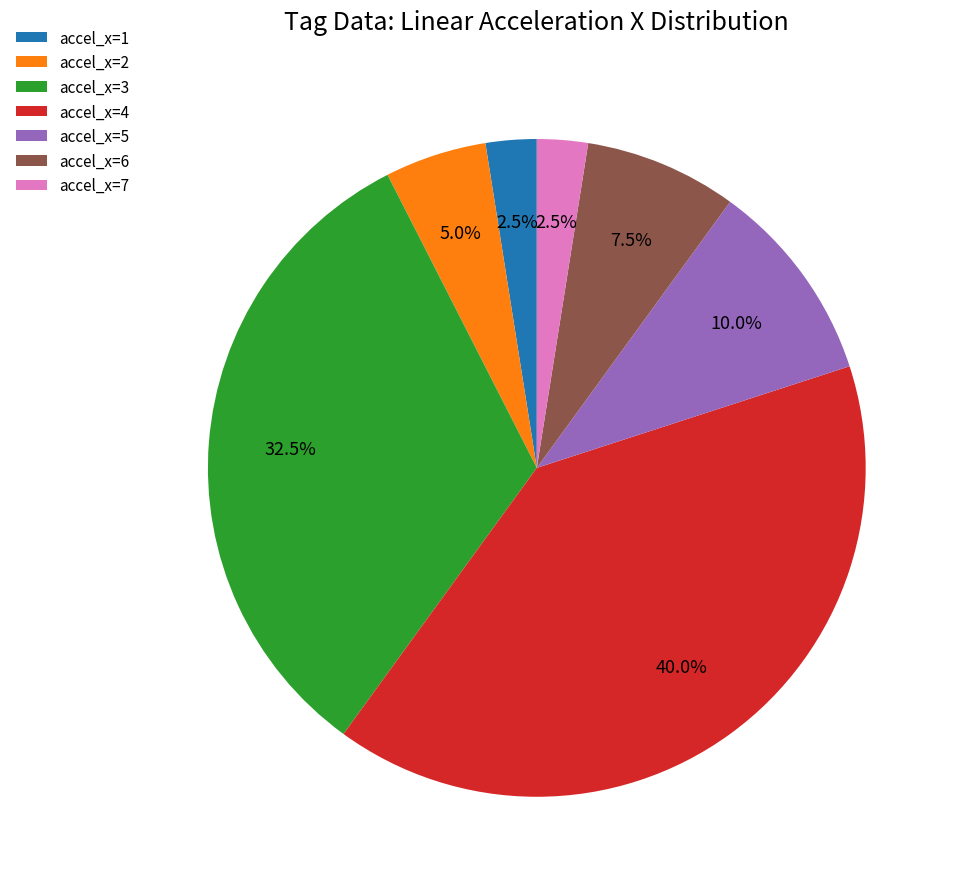

What portion of the pie excludes accel_x=5?

90.0%